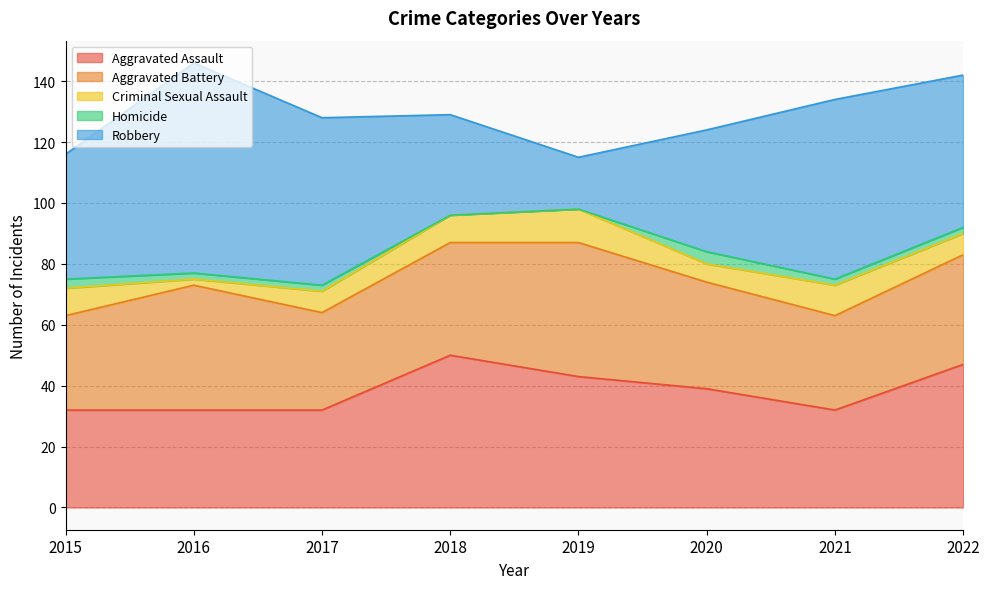

At which label does Aggravated Battery first exceed 36?

2016